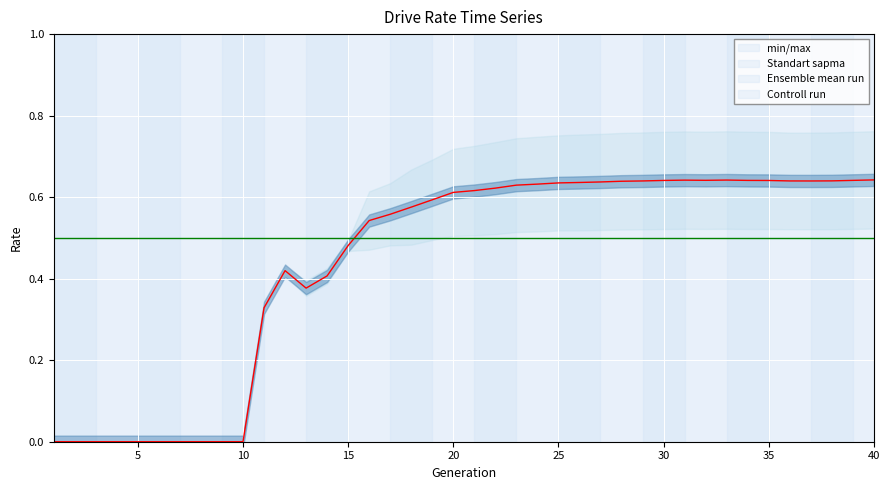

True or false: Ensemble mean run and Controll run intersect in this chart.

True